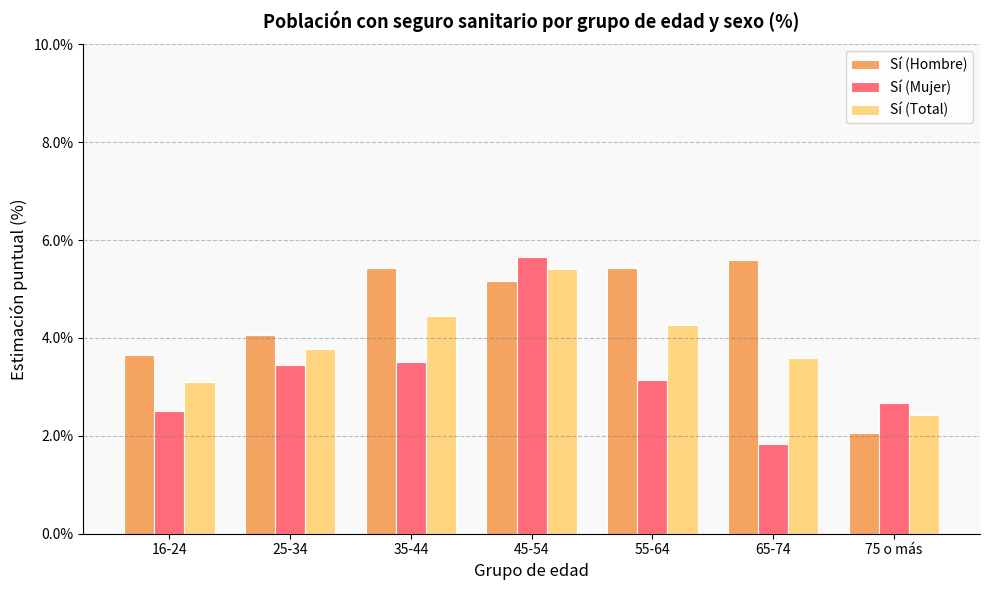

What is the difference between the maximum and second lowest values in the Sí (Total) series?

2.3